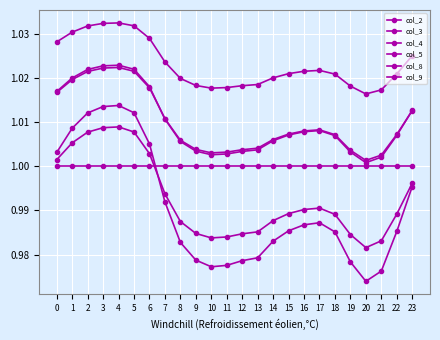

What is the sum of the col_4 values at 0 and 5?

2.0